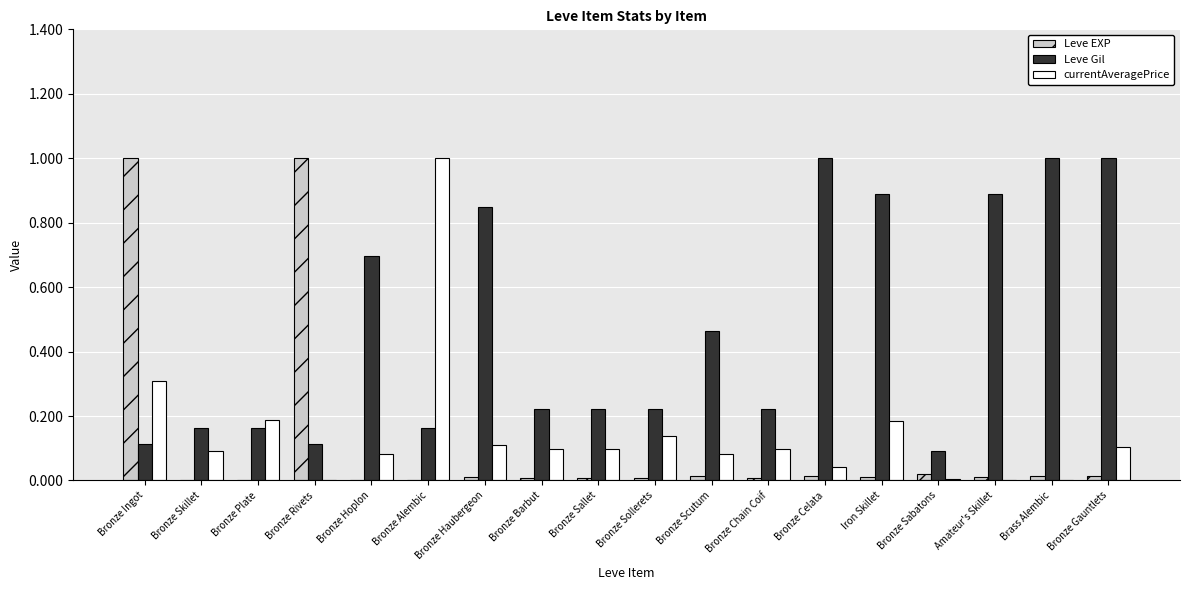

What is the greatest value displayed?

1.0